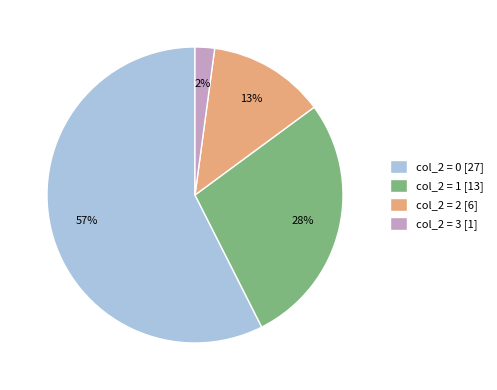

Do col_2 = 2 [6] and col_2 = 0 [27] together represent more than half of the pie?

Yes